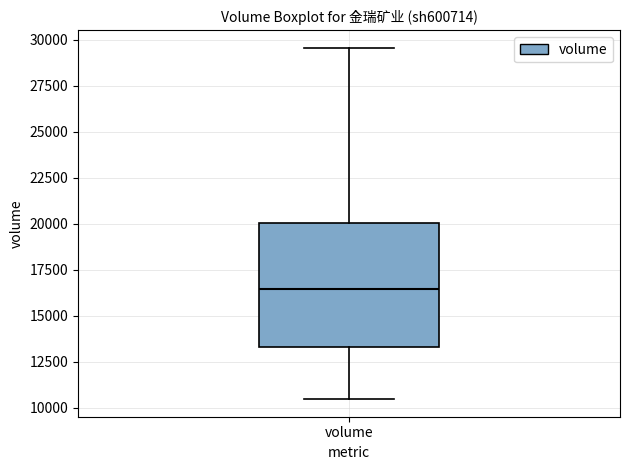

Transcribe this box plot: give where the median line is, the range the box spans, and where the two whiskers end, as read against the y-axis. The values are not printed on the chart, so give them approximately, as read against the axis.

median 16500, box 13500 to 20000, whiskers 10500 to 29500